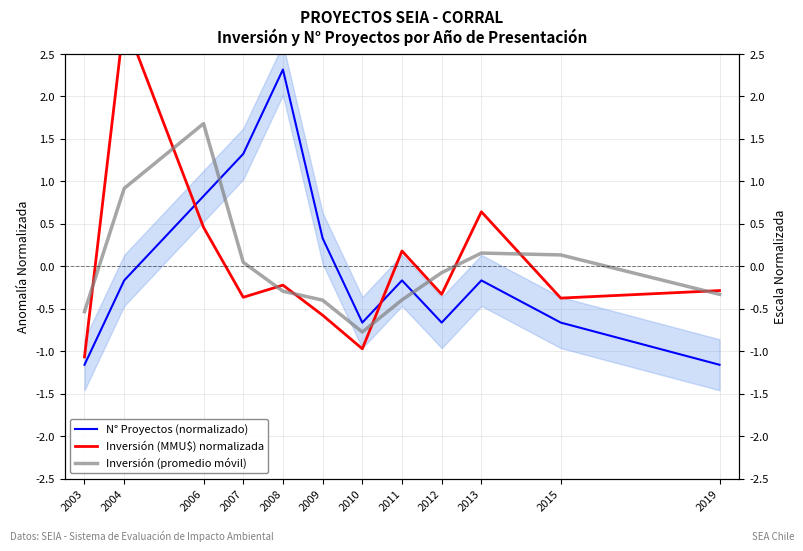

What is the value of the Inversión (promedio móvil) point at the 12th from the left?

-0.3